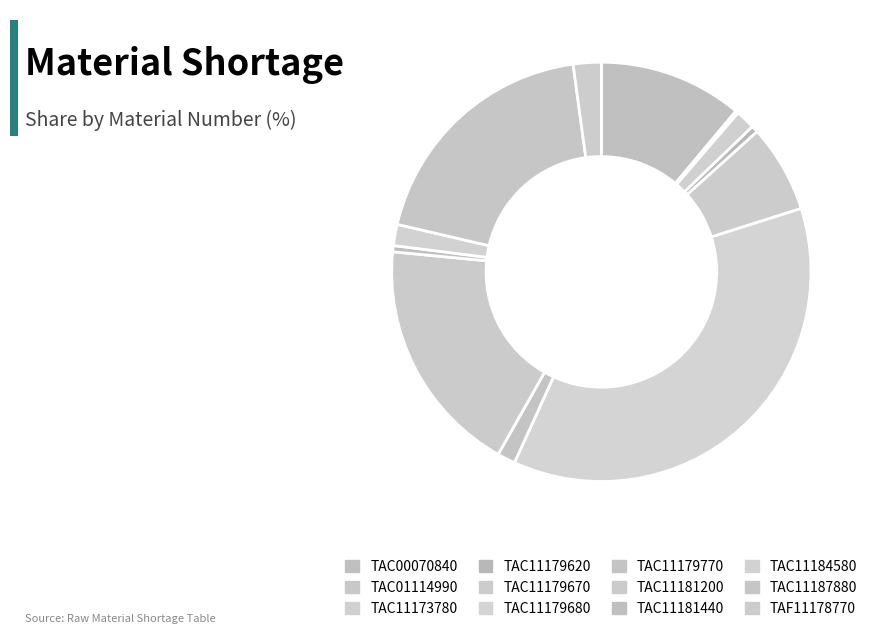

Is TAC11181200 the majority of the pie?

No